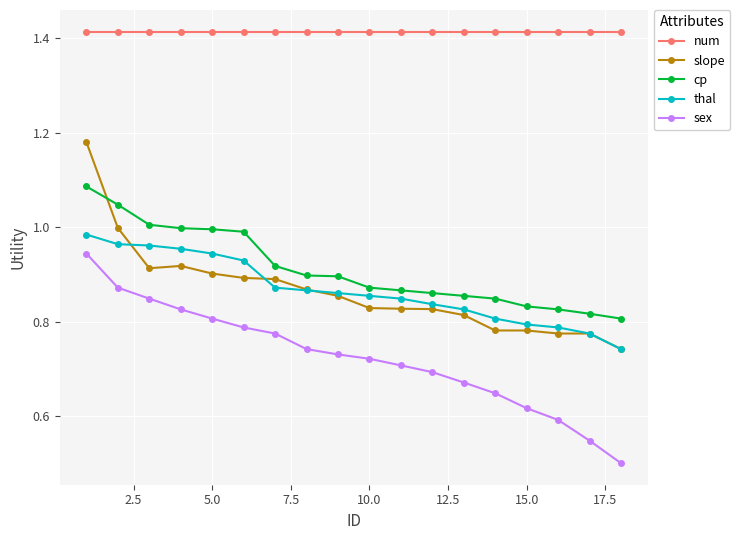

How many lines are shown in the chart?

5